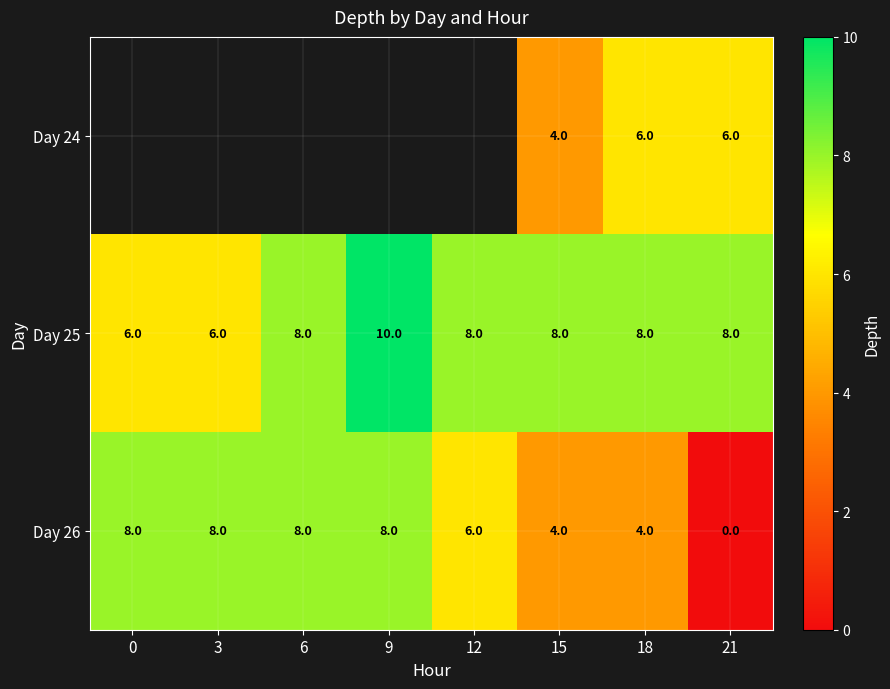

The Day 26 series shows 1.9 at 12. True or false?

False